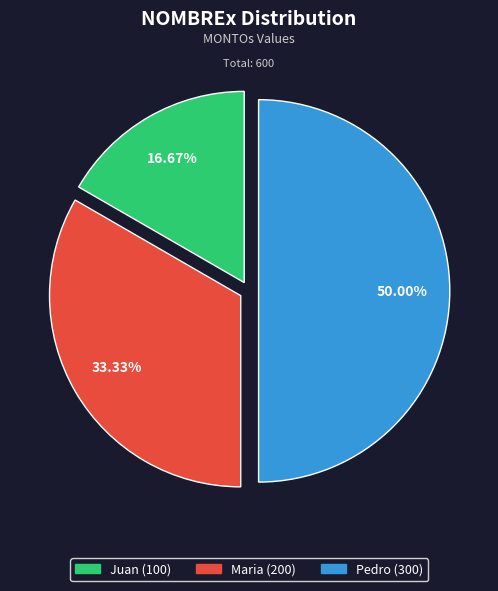

How many slices are in this pie chart?

3